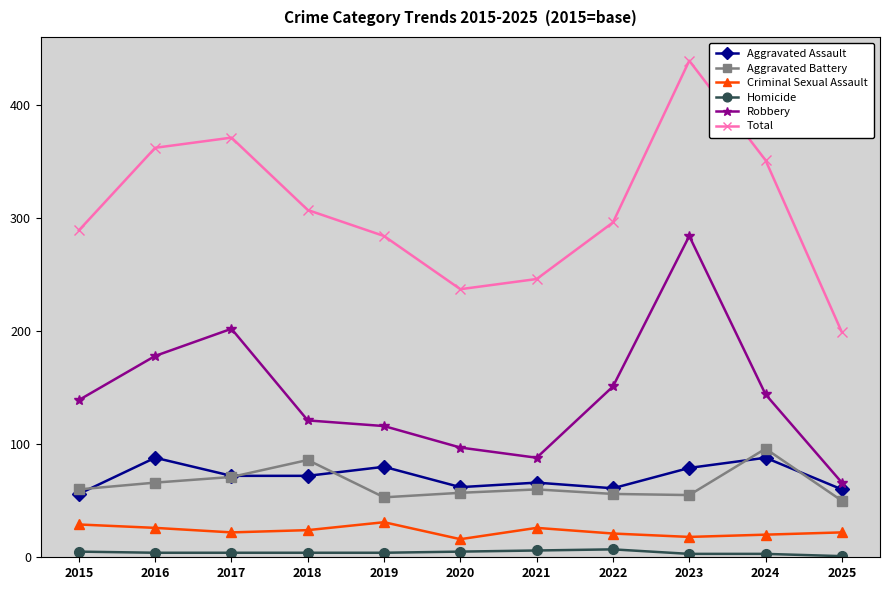

What is the highest value of the Aggravated Battery series?

96